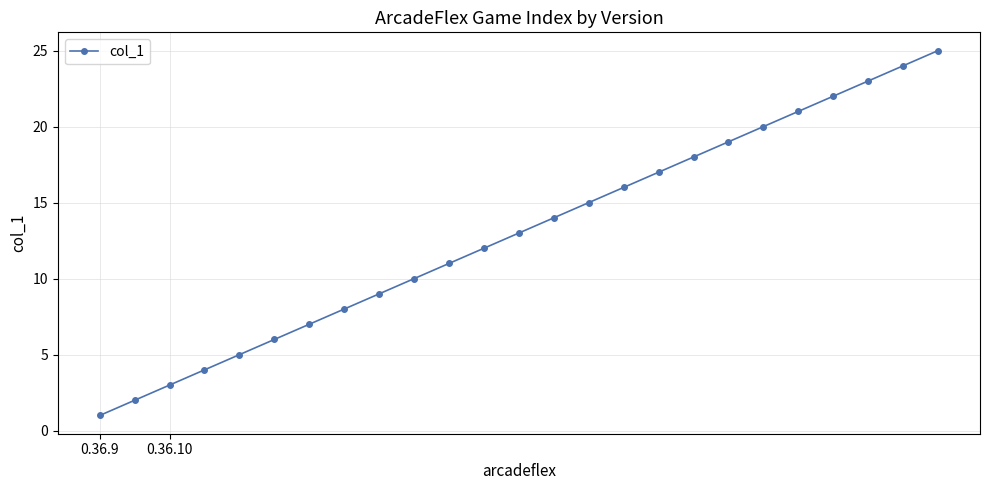

Reading left to right, what are all the values shown in this chart?

1	2	3	4	5	6	7	8	9	10	11	12	13	14	15	16	17	18	19	20	21	22	23	24	25